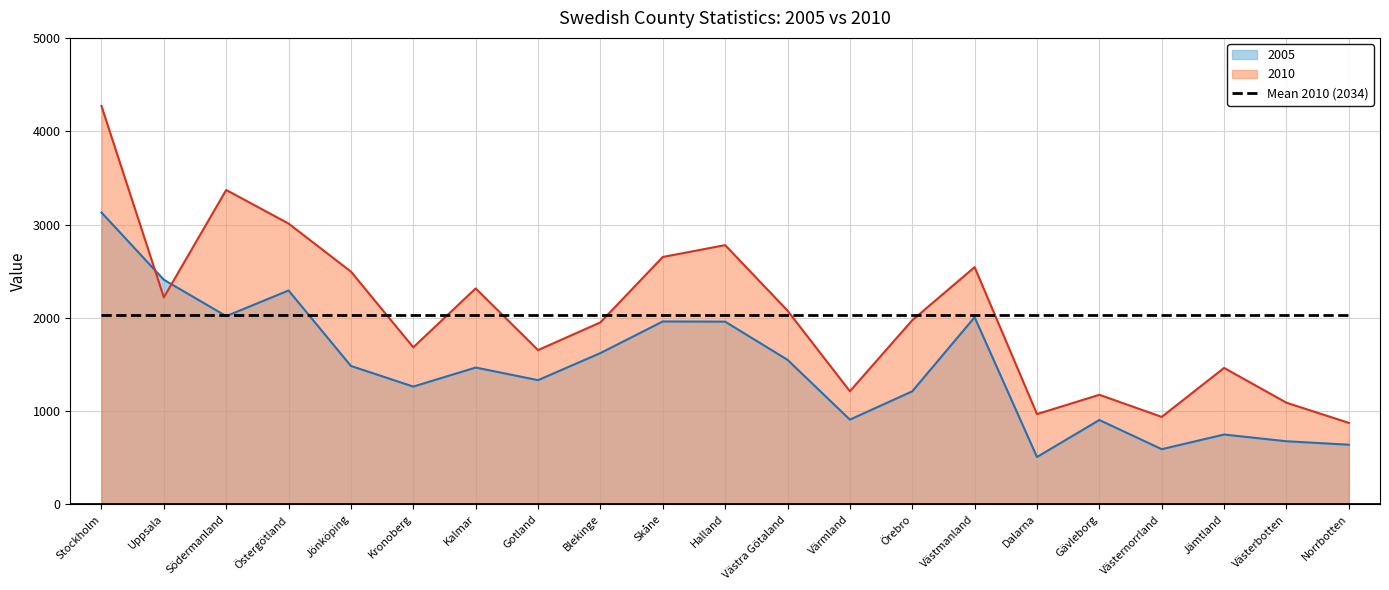

The value of 2005 at Västernorrland is 592. True or false?

True